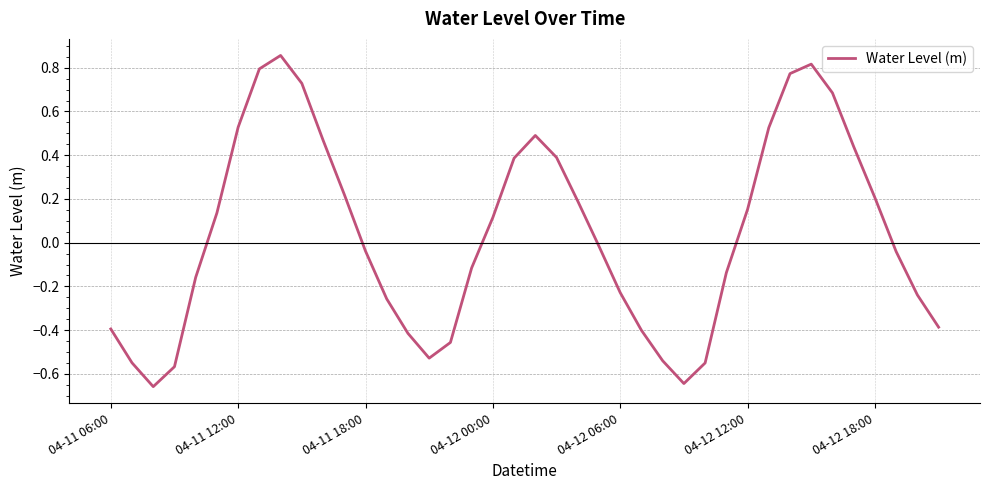

What is the difference between the maximum and minimum values?

1.5